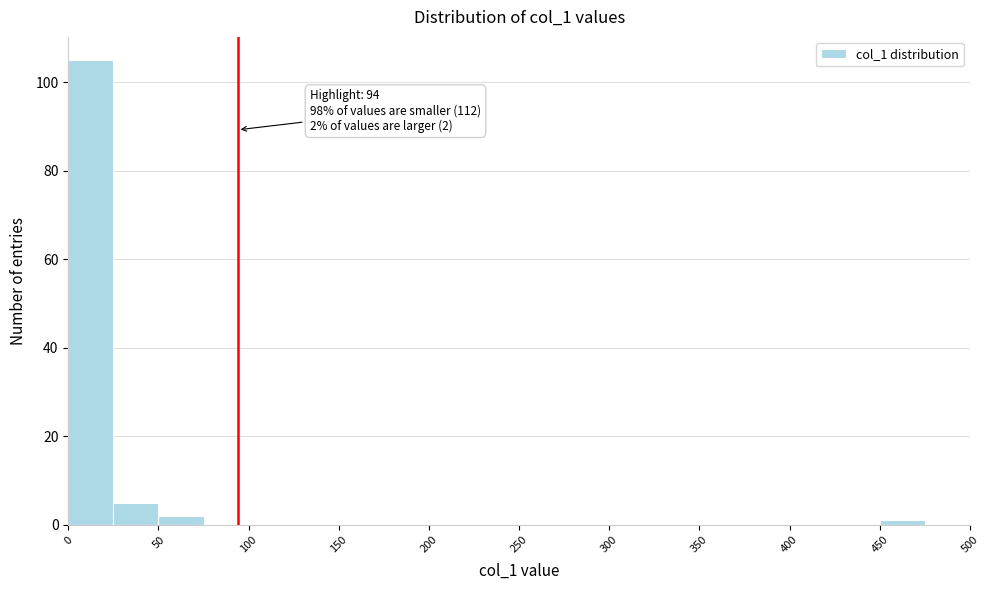

Over which range of the x-axis is the bar tallest?

0 to 25